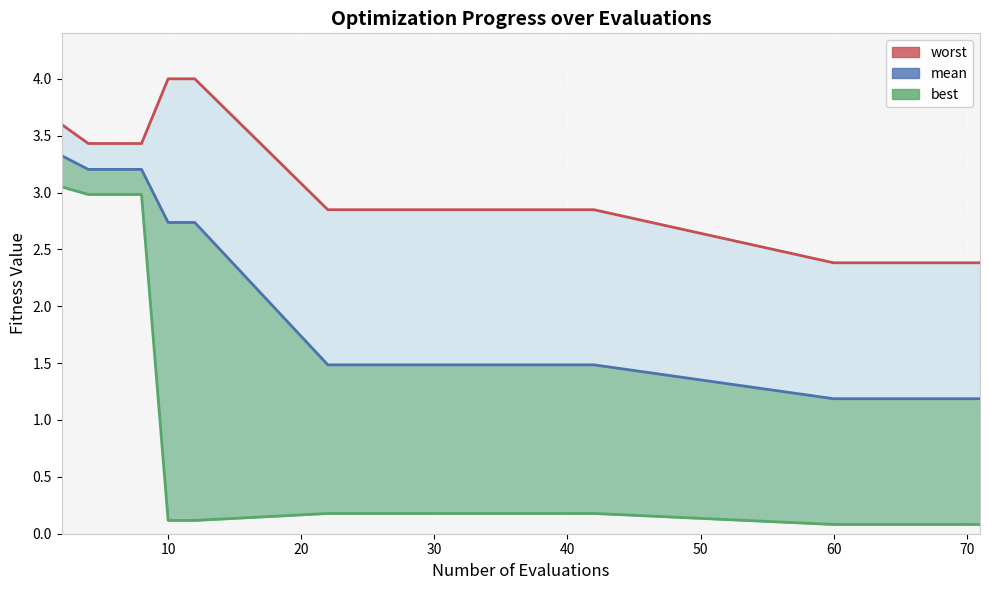

True or false: mean has more than 1 interior local peaks.

False